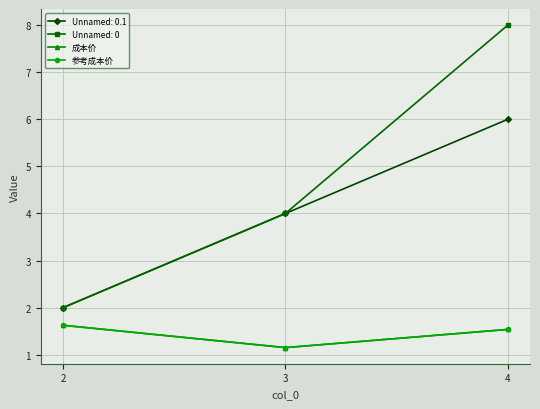

Is this an area chart (filled region under the line)?

No